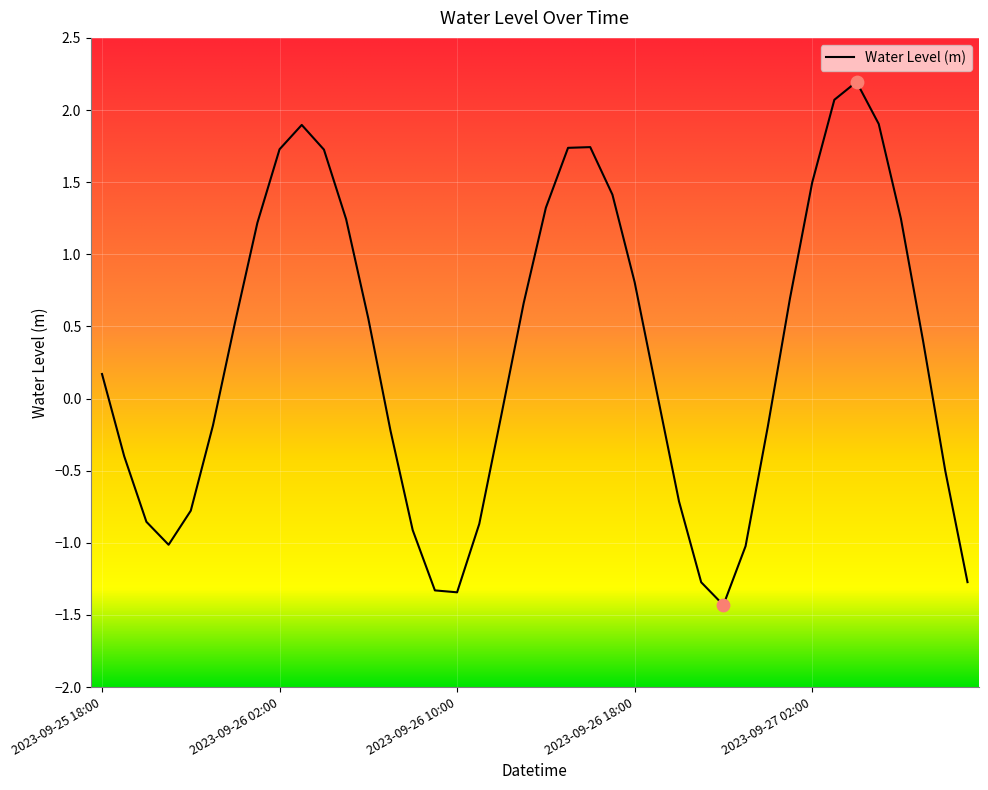

What is the smallest value displayed?

-1.4